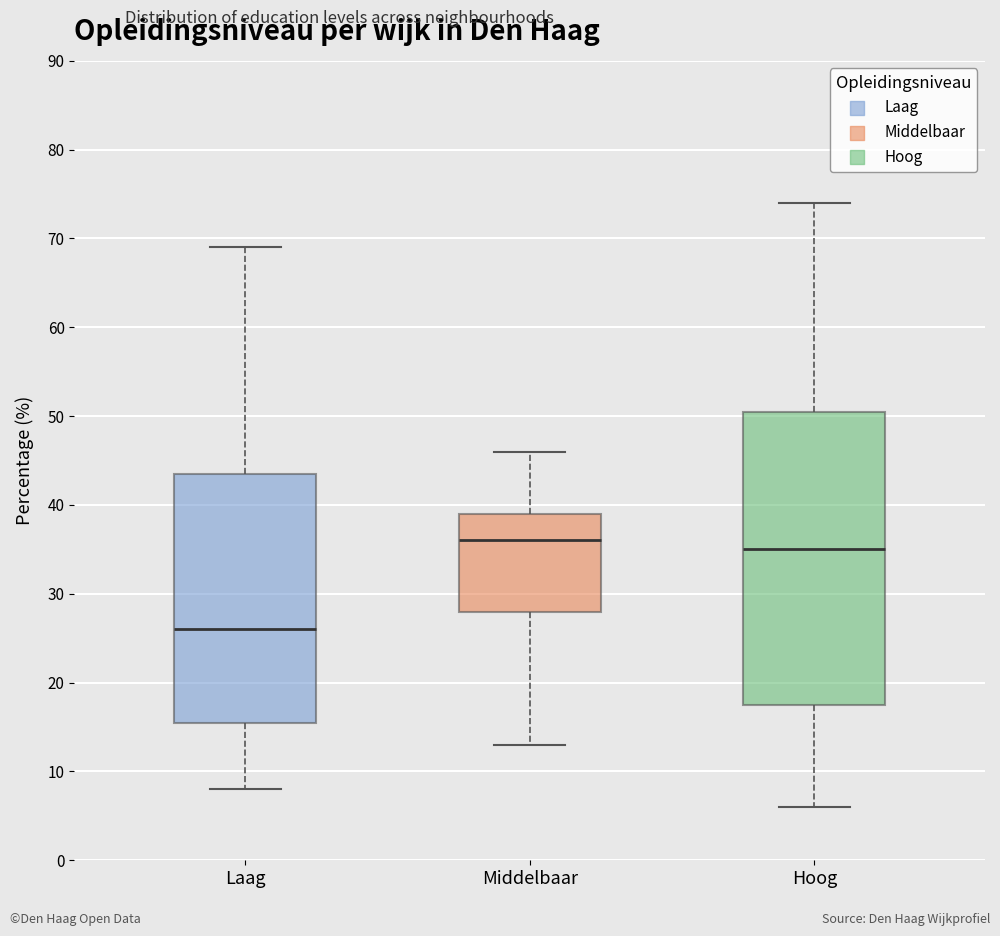

Comparing the boxes themselves (not the whiskers), which one is the tallest?

Hoog